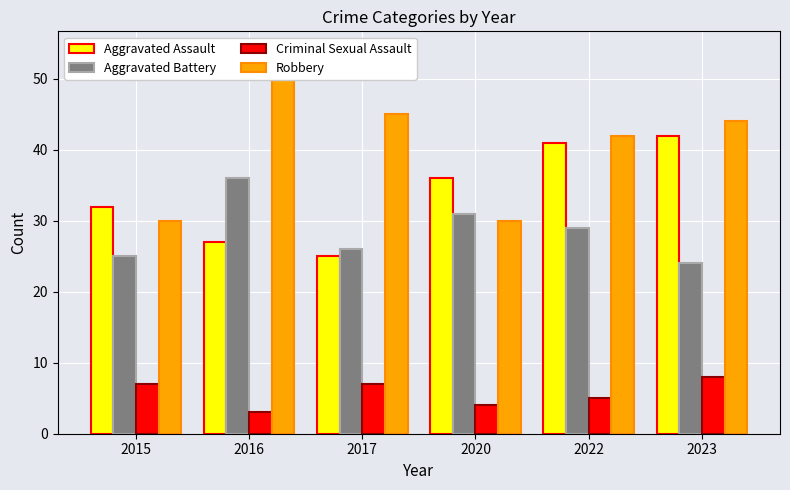

Is the value of Criminal Sexual Assault at 2023 greater than the value of Aggravated Battery at 2022?

No